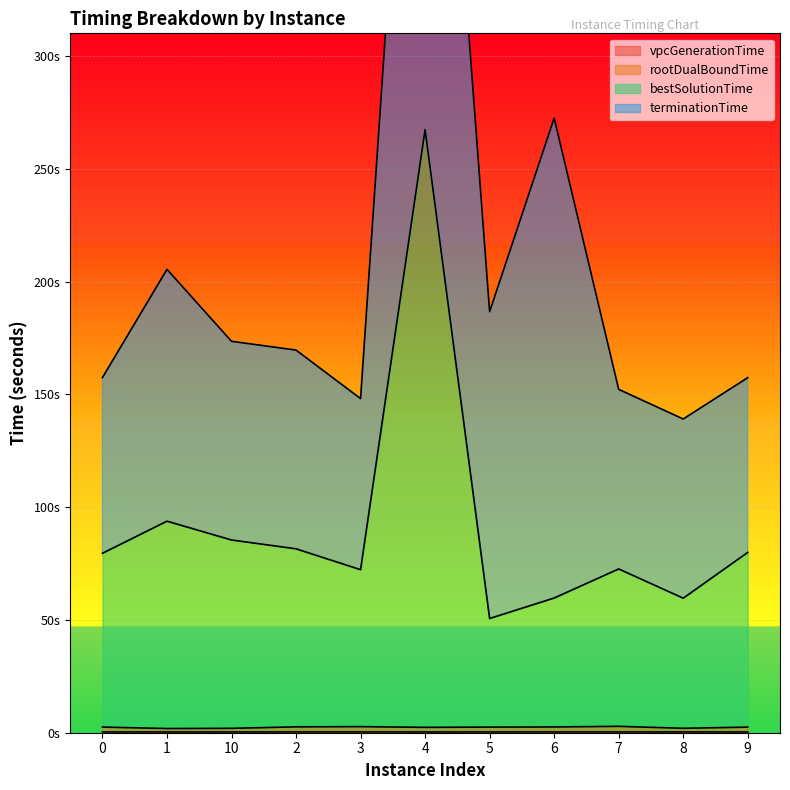

What is the average value of the vpcGenerationTime series?

0.4